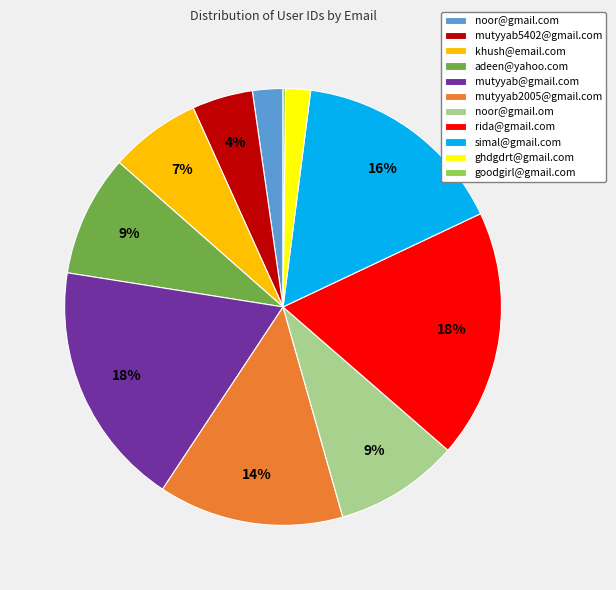

Is there a majority slice in this chart?

No